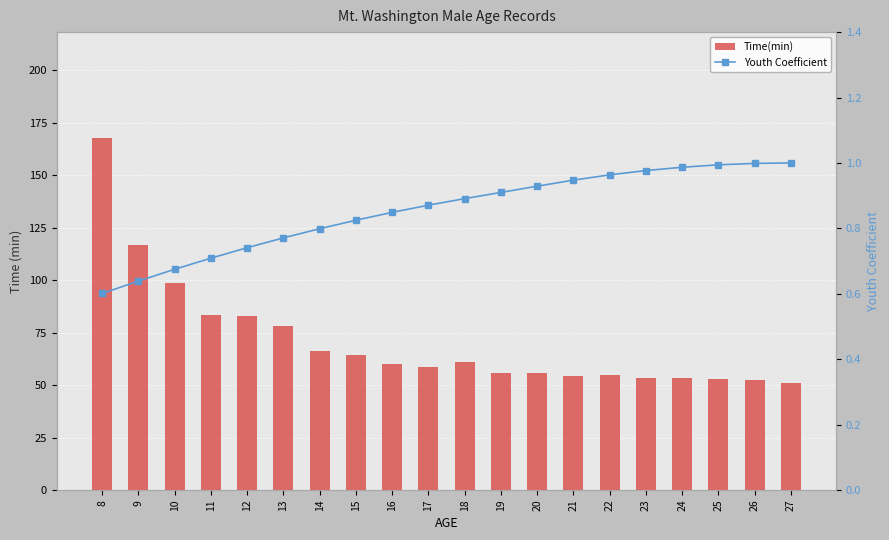

Is the value of Youth Coefficient at 23 greater than the value of Time(min) at 9?

No